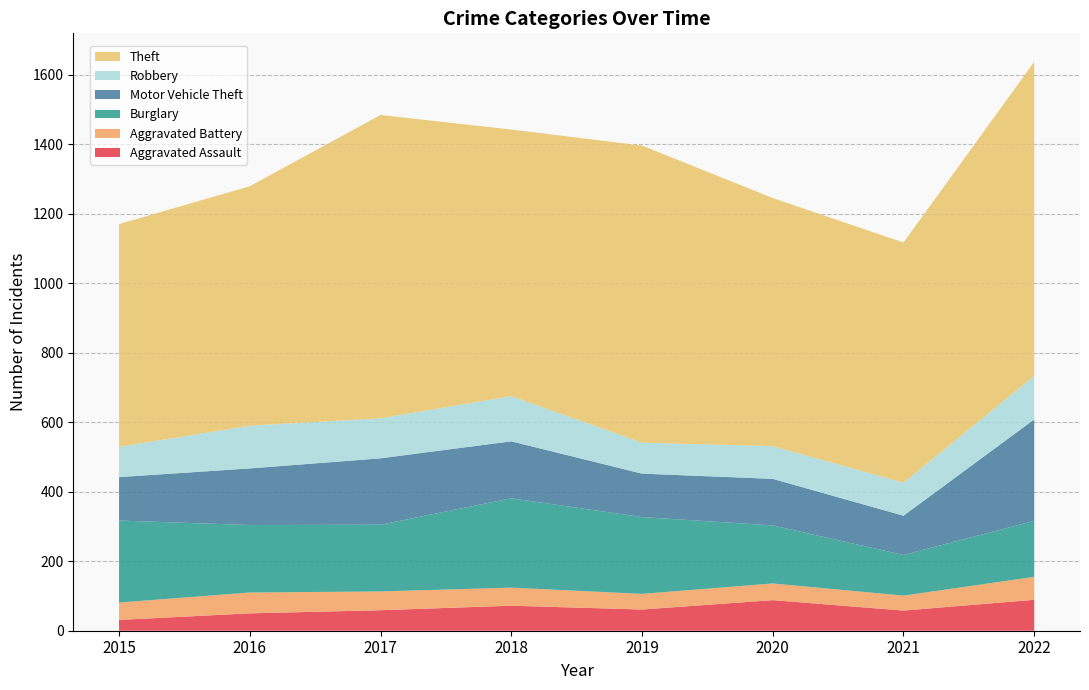

Reading left to right, transcribe all the data shown in this chart.

Aggravated Assault: 31	50	59	72	61	88	58	89
Aggravated Battery: 50	60	54	52	45	48	43	66
Burglary: 236	194	192	257	221	167	117	161
Motor Vehicle Theft: 125	163	191	164	125	134	113	292
Robbery: 87	123	115	130	89	94	95	125
Theft: 641	689	873	767	855	714	691	904